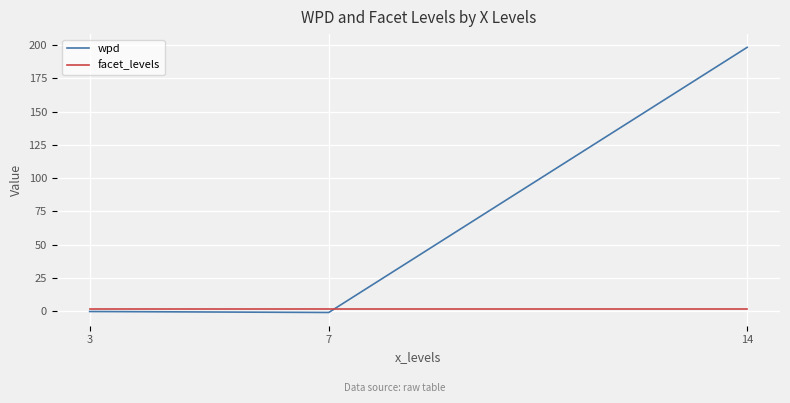

What is the maximum value shown in the chart?

198.3